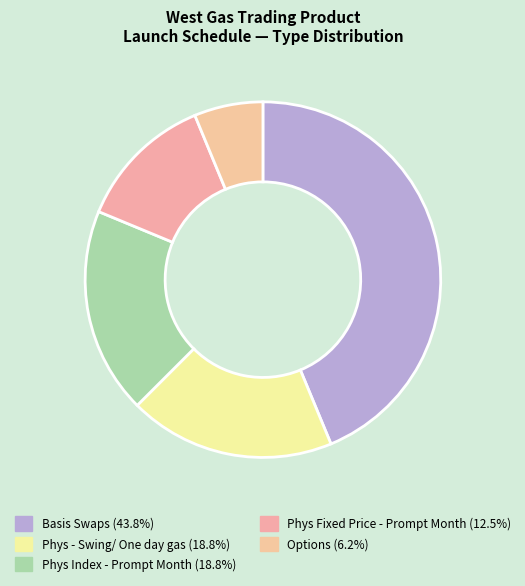

What is the largest slice in the pie chart?

Basis Swaps